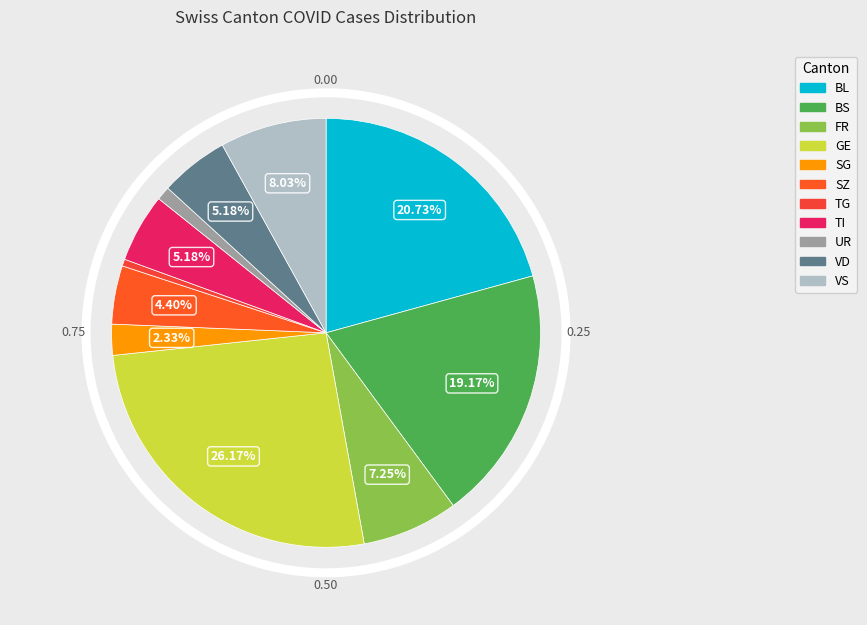

What percentage is the BS slice, to the nearest percent?

19%